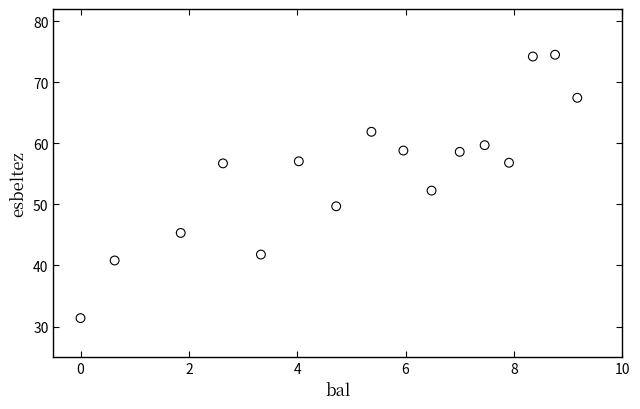

What is the range of Y values (max minus min)?

43.1